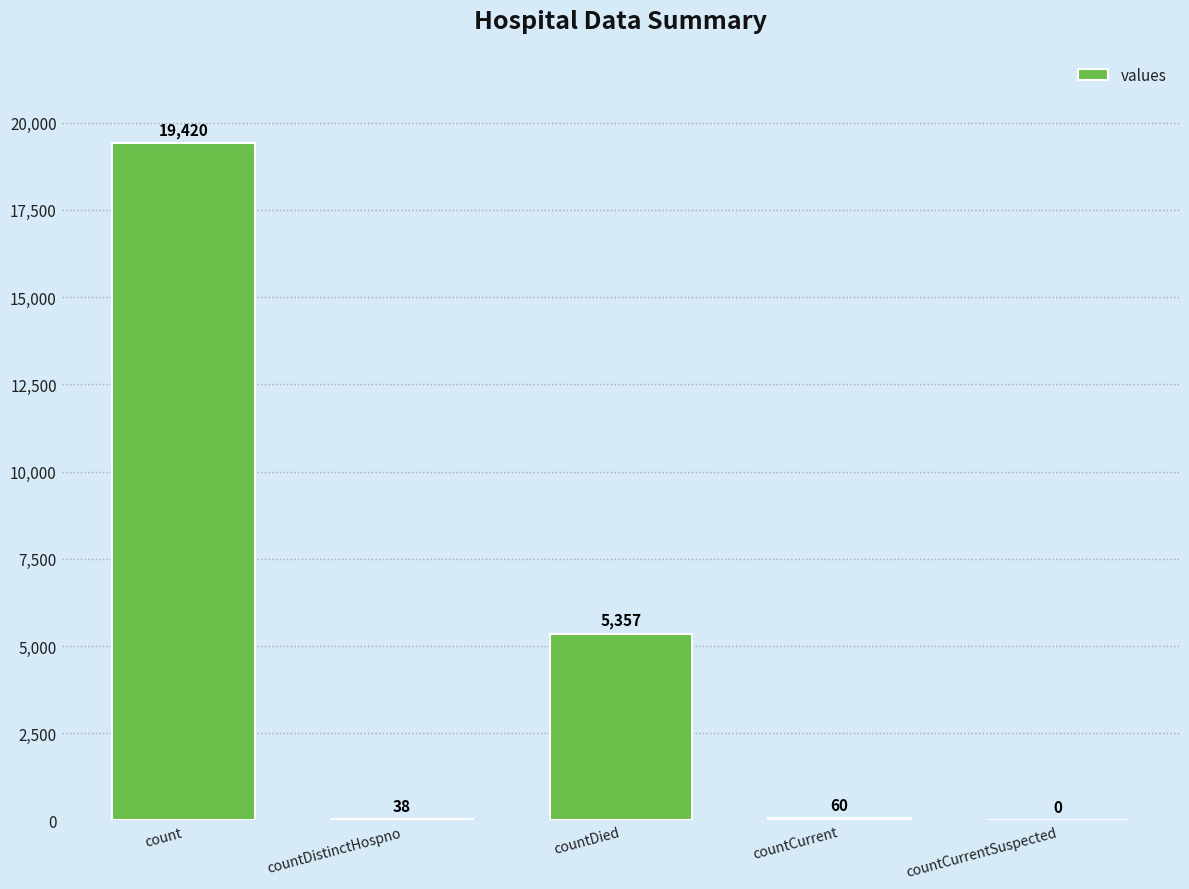

What is the maximum value shown in the chart?

19420